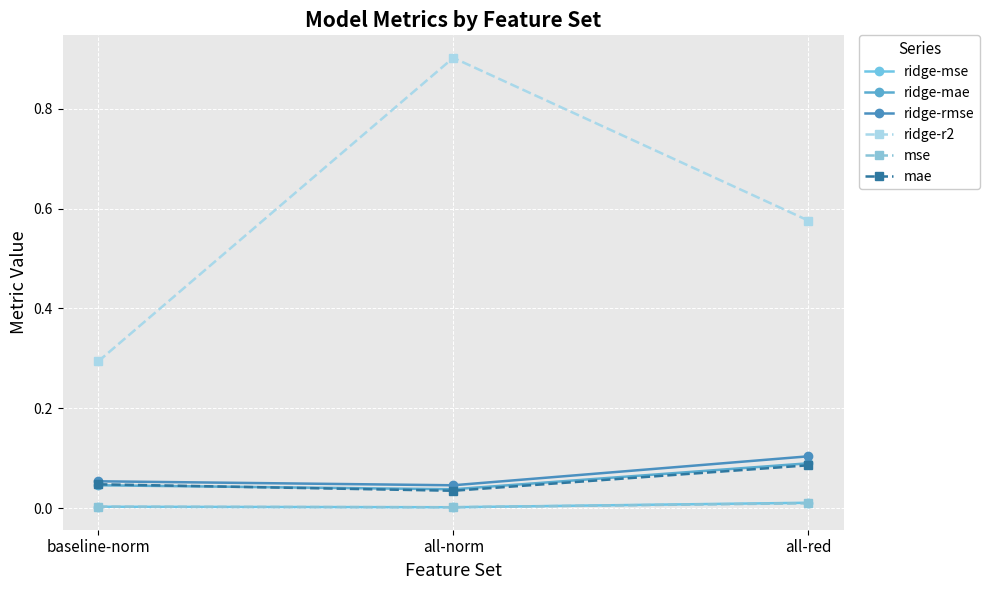

What is the difference between the highest and lowest values at baseline-norm?

0.3